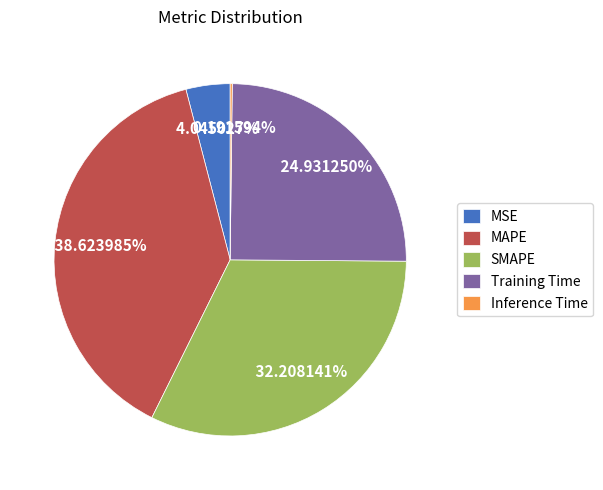

To the nearest percent, what is the difference between the largest and smallest slice percentages?

38%